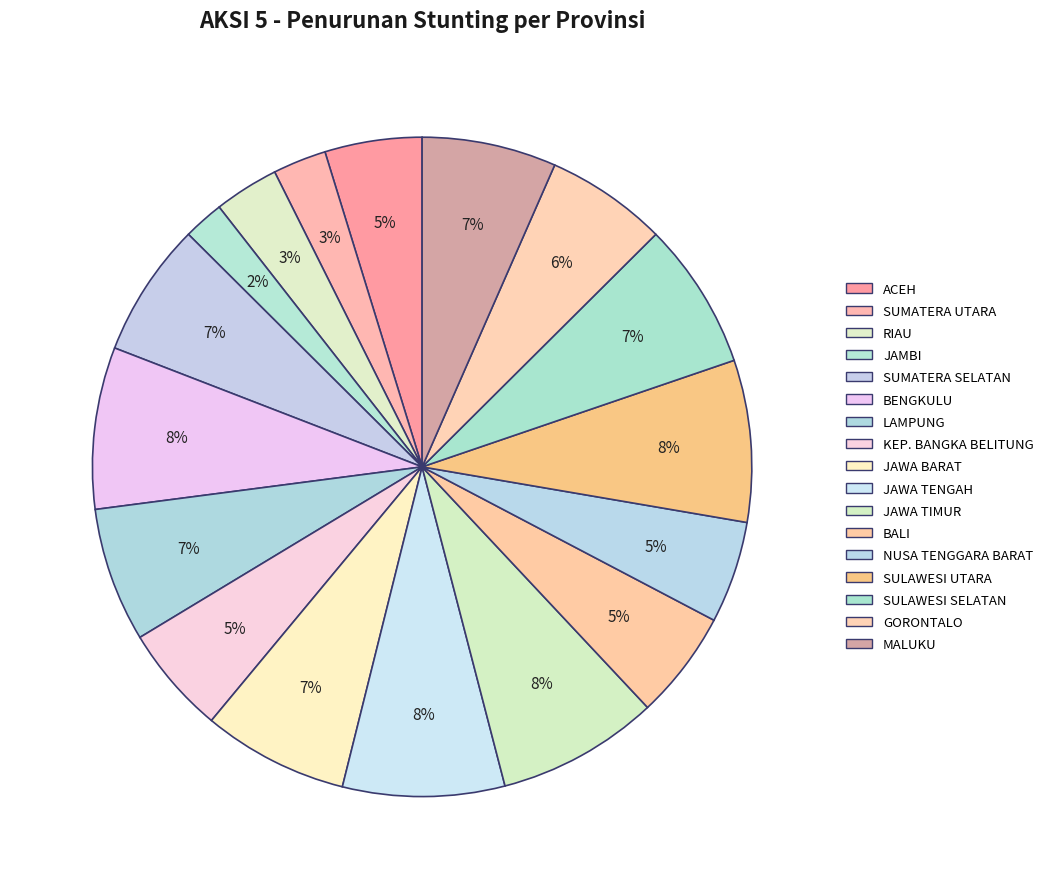

Count the number of slices in the pie.

17